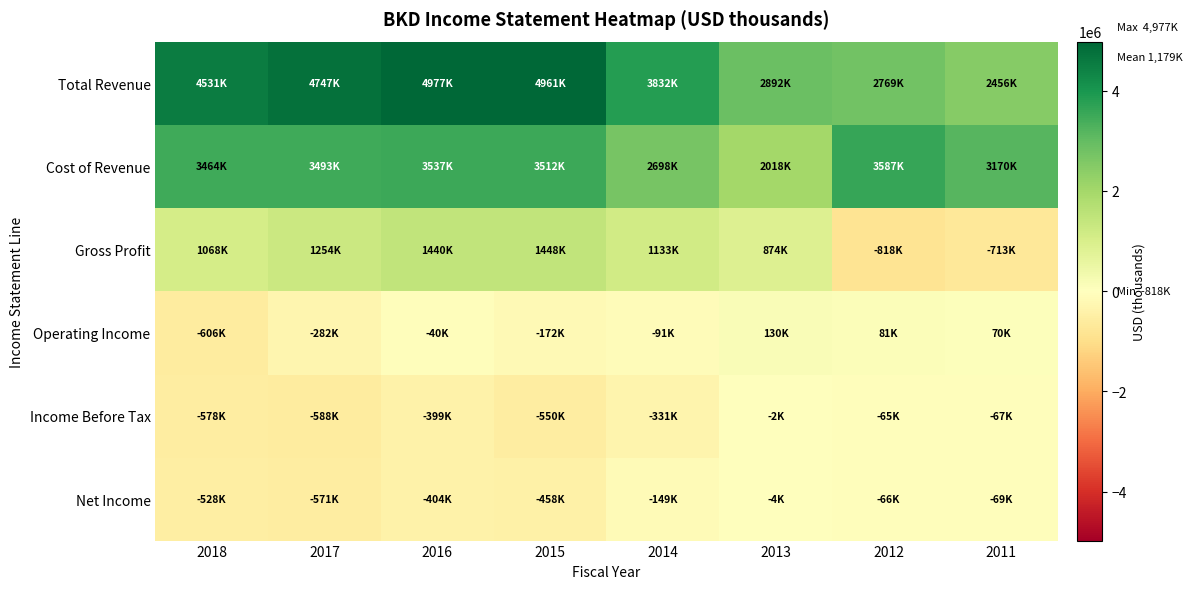

What is the greatest value displayed?

4977000